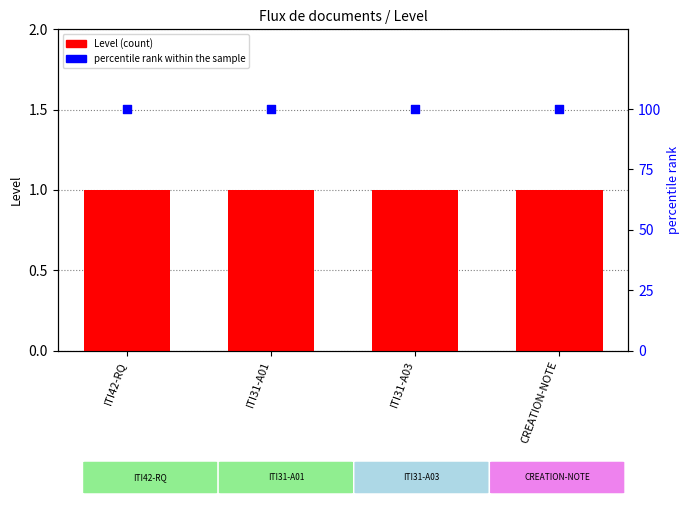

At how many categories does at least one series exceed 6?

4